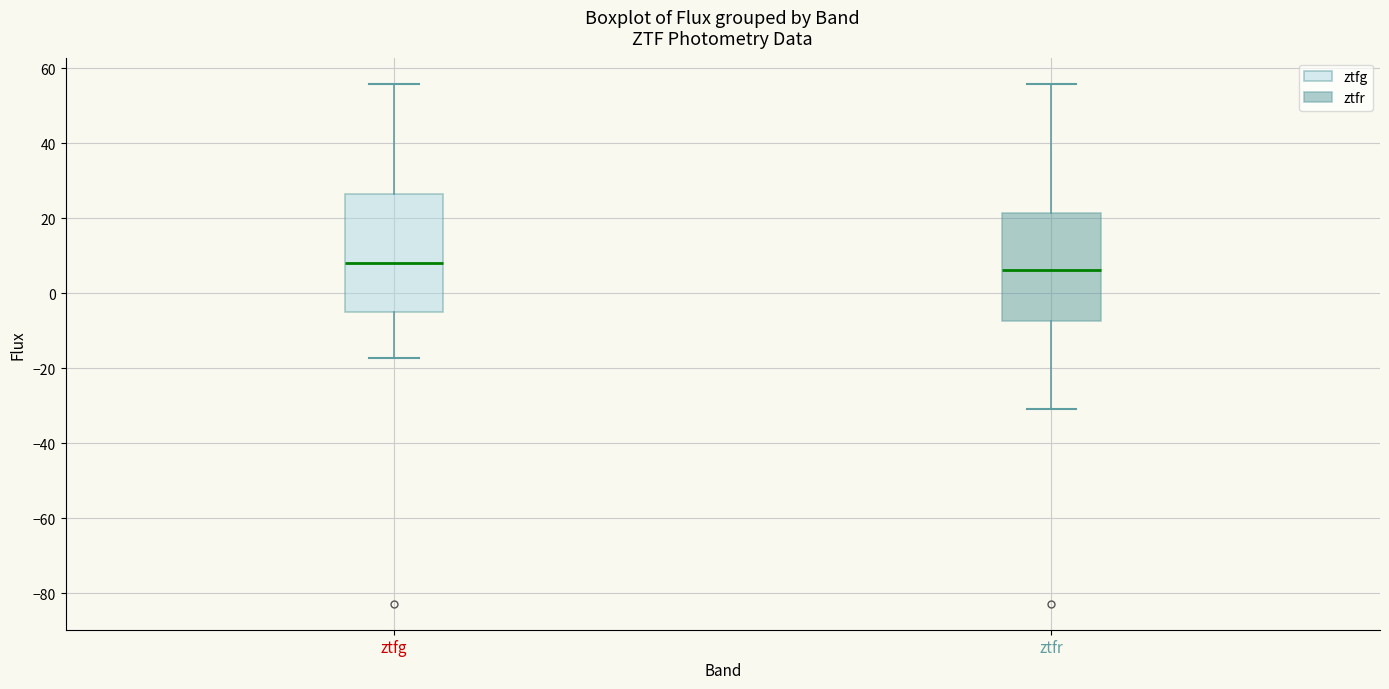

Reading left to right, transcribe this box plot: for each box, give where its median line is, the range the box spans, and where its two whiskers end, as read against the y-axis. The values are not printed on the chart, so give them approximately, as read against the axis.

ztfg: median 8, box -6 to 26, whiskers -18 to 56
ztfr: median 6, box -8 to 22, whiskers -30 to 56